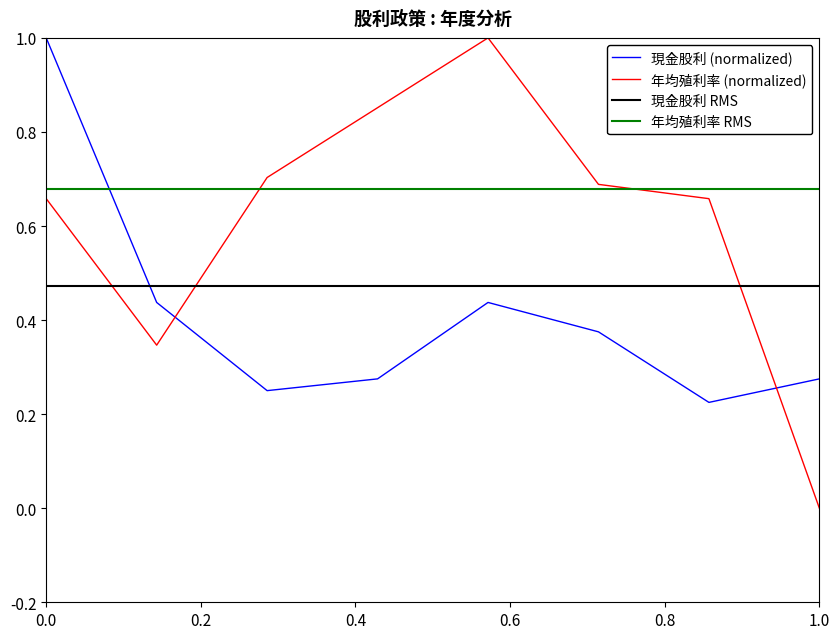

List the series in order of their overall mean, lowest first.

現金股利 (normalized), 現金股利 RMS, 年均殖利率 (normalized), 年均殖利率 RMS